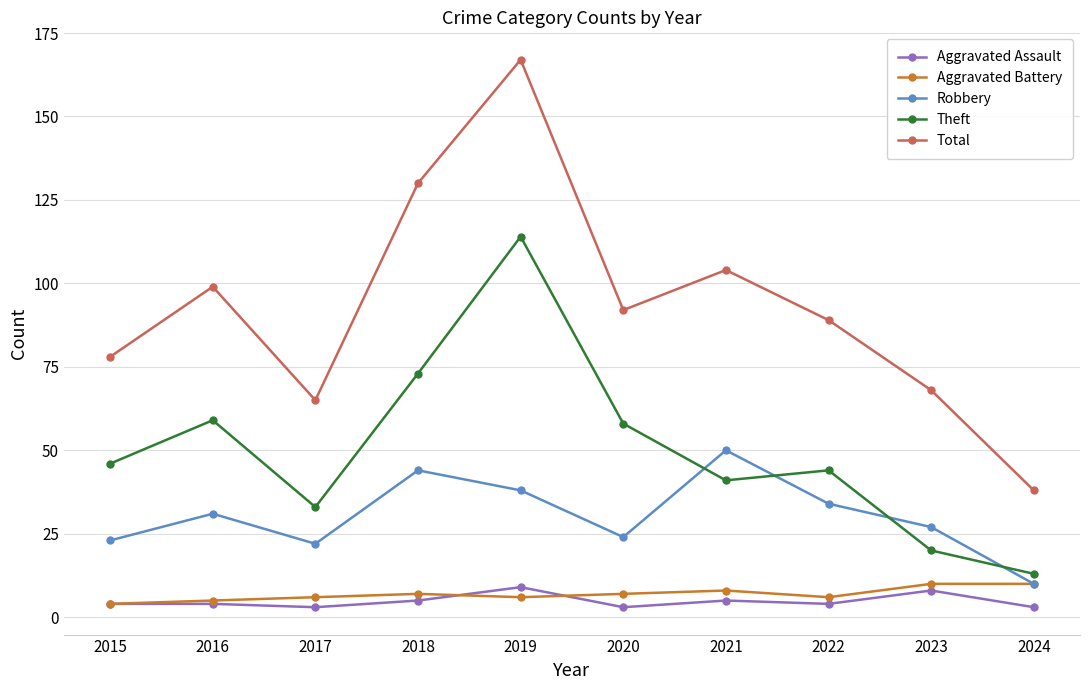

What is the difference between the second highest and second lowest values in the Aggravated Assault series?

5